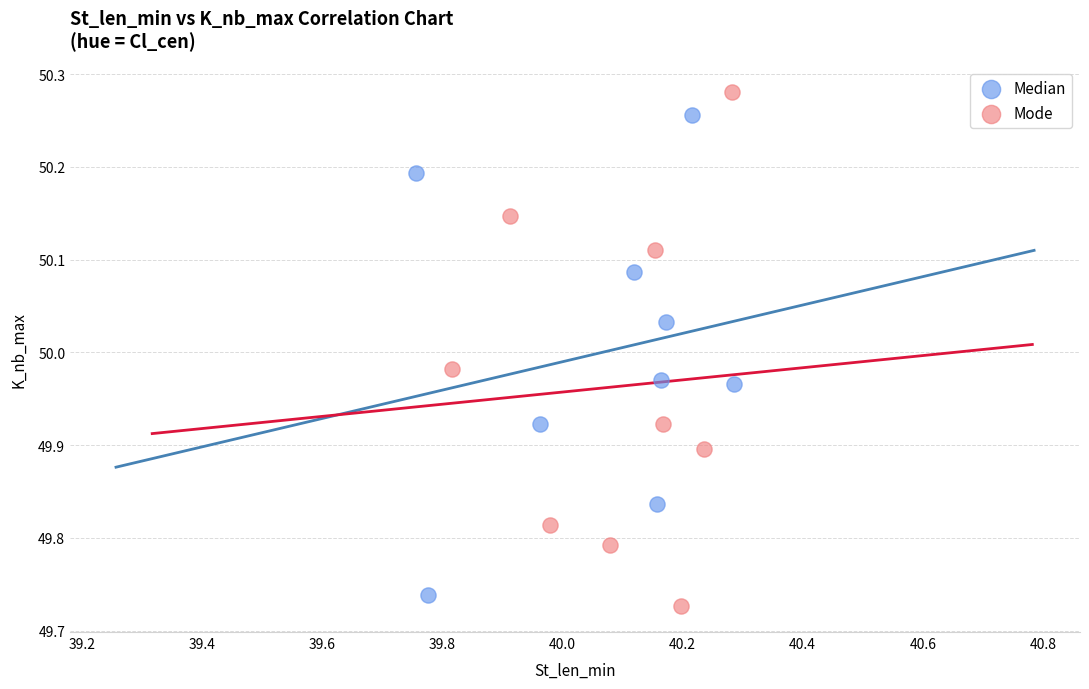

Which series has the widest spread of Y values?

Mode